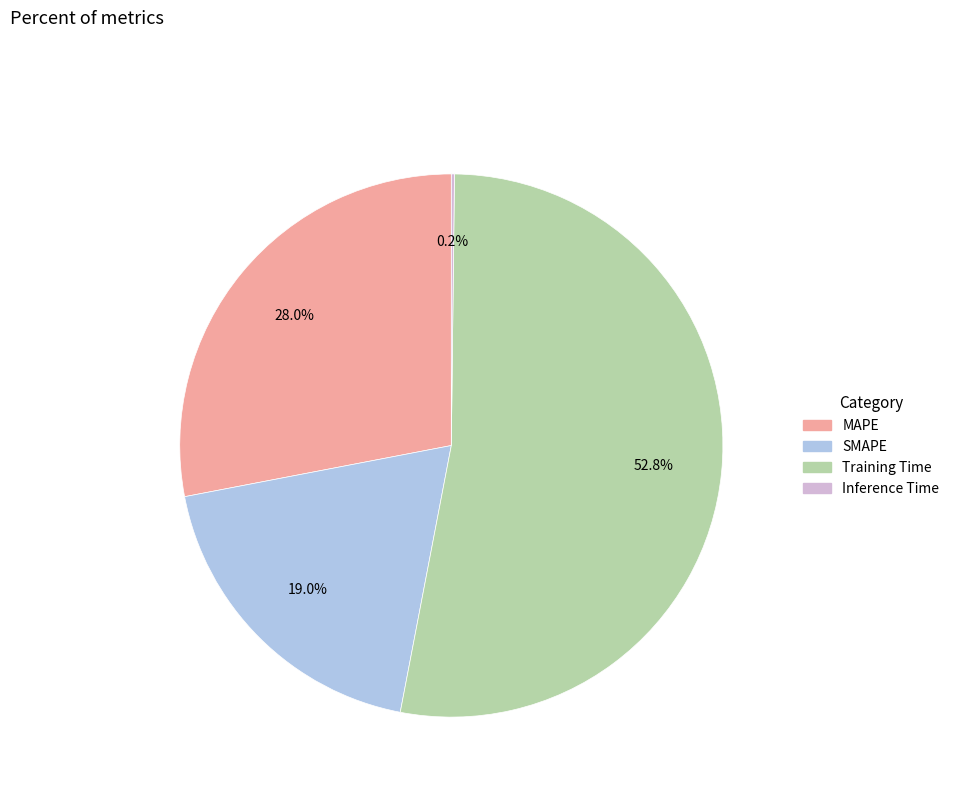

What percentage do MAPE and Training Time together represent?

80.8%